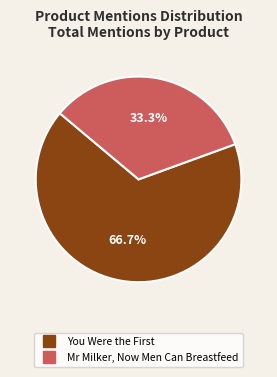

True or false: Mr Milker, Now Men Can Breastfeed accounts for 33% of the total.

True